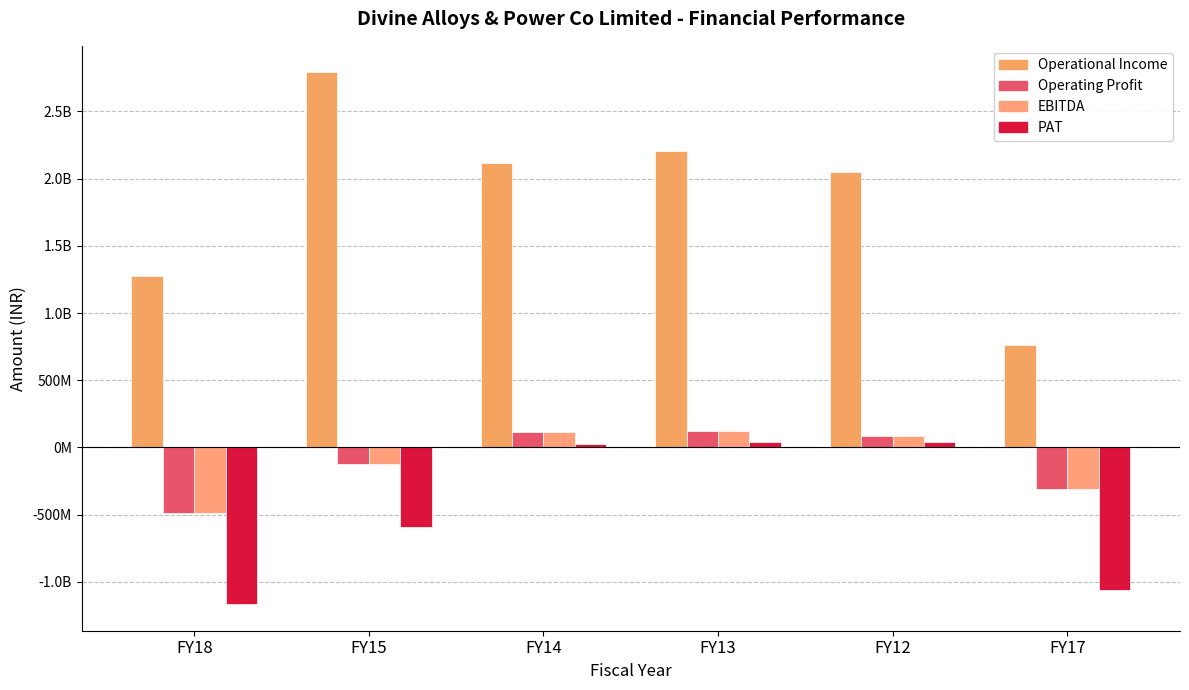

Does the chart contain stacked bars?

No